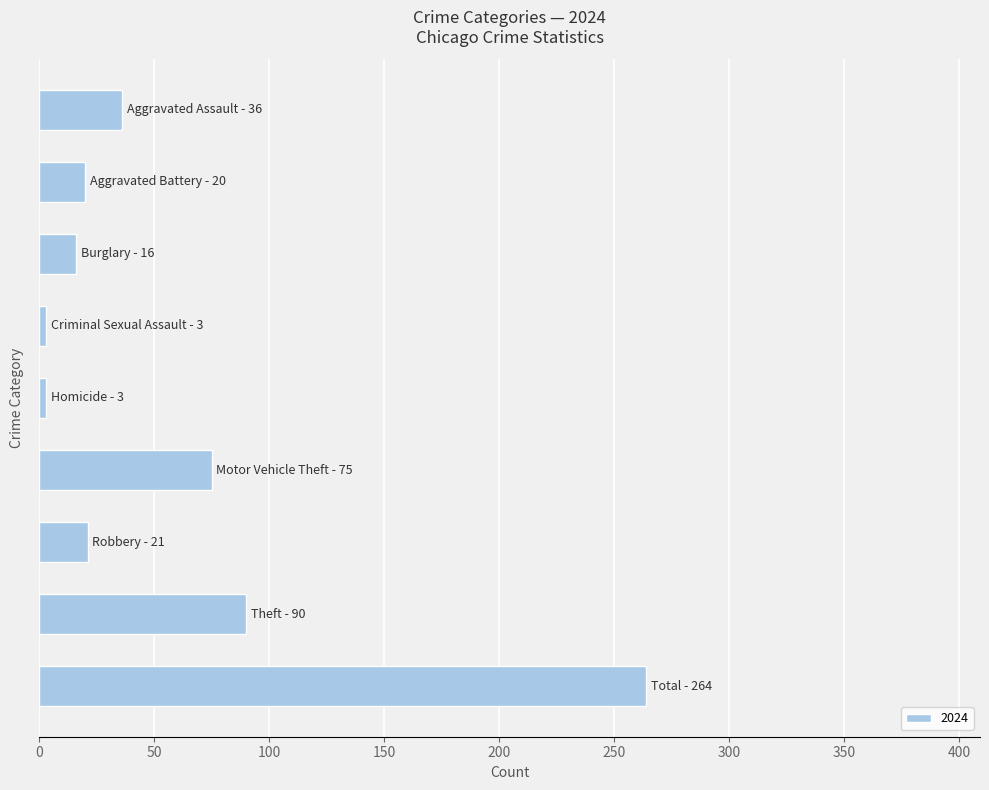

What is the value of the 9th bar from the top?

264